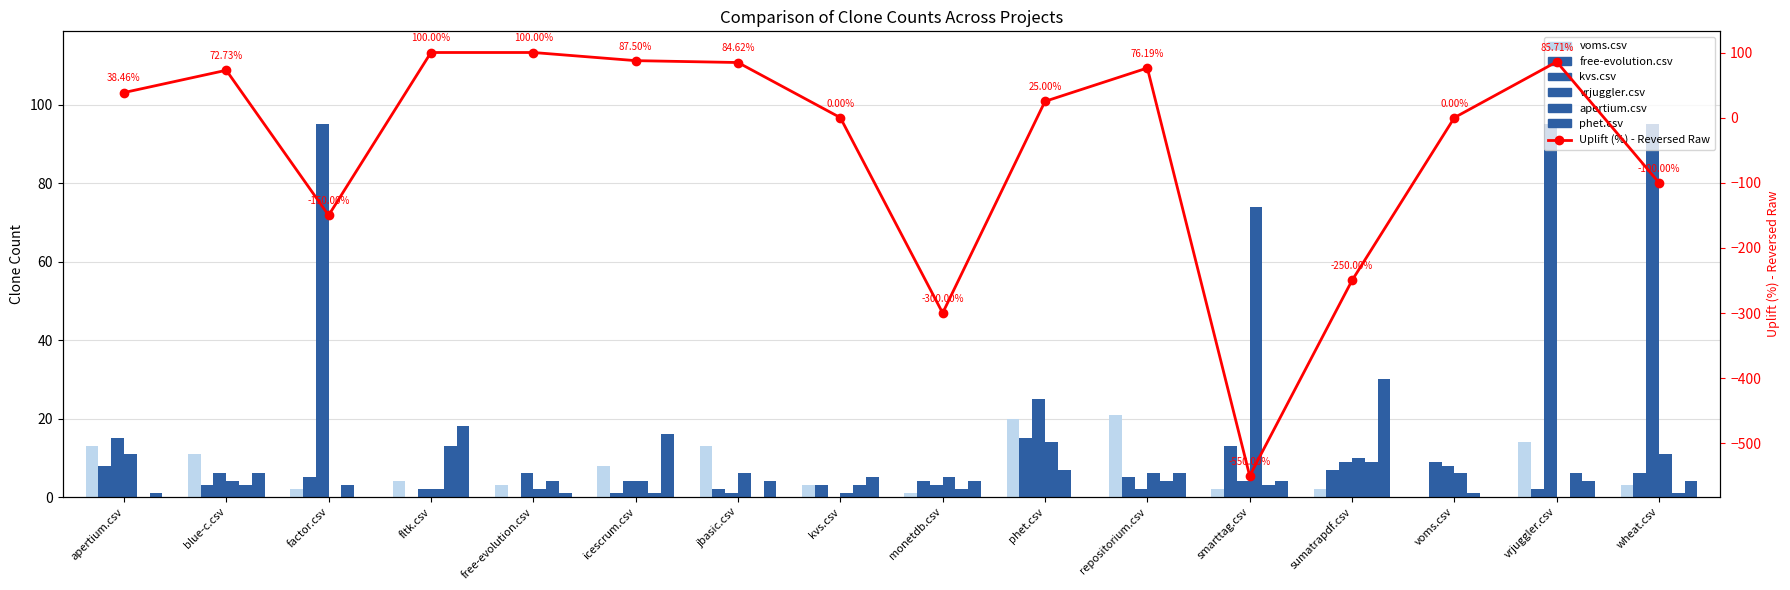

What is the spread (max minus min) of values at factor.csv?

95